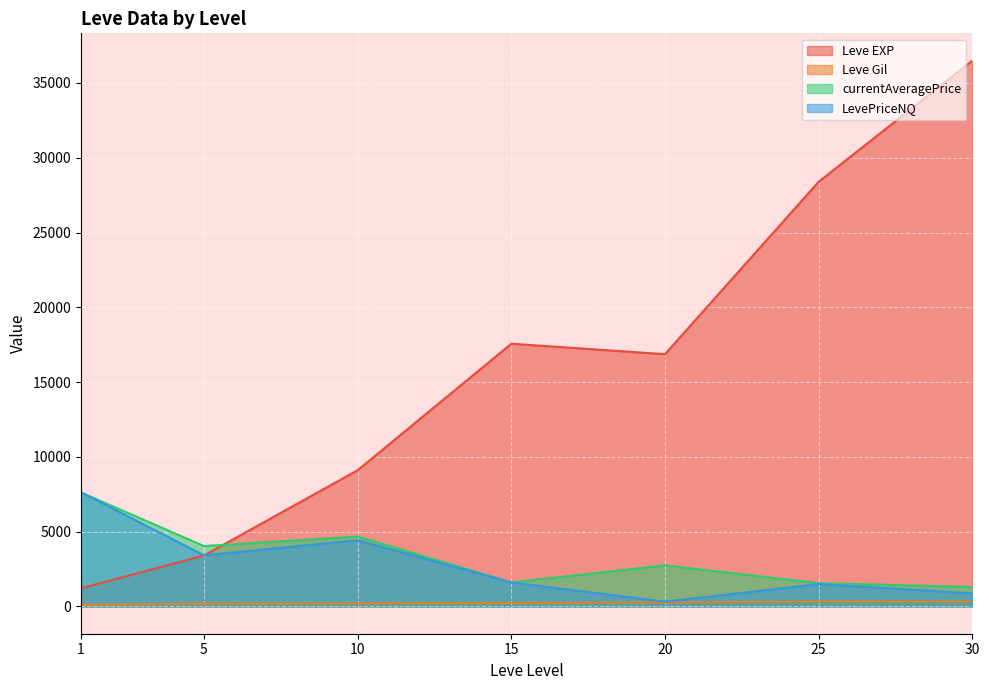

After their last crossing, which series has the higher values: currentAveragePrice or LevePriceNQ?

currentAveragePrice